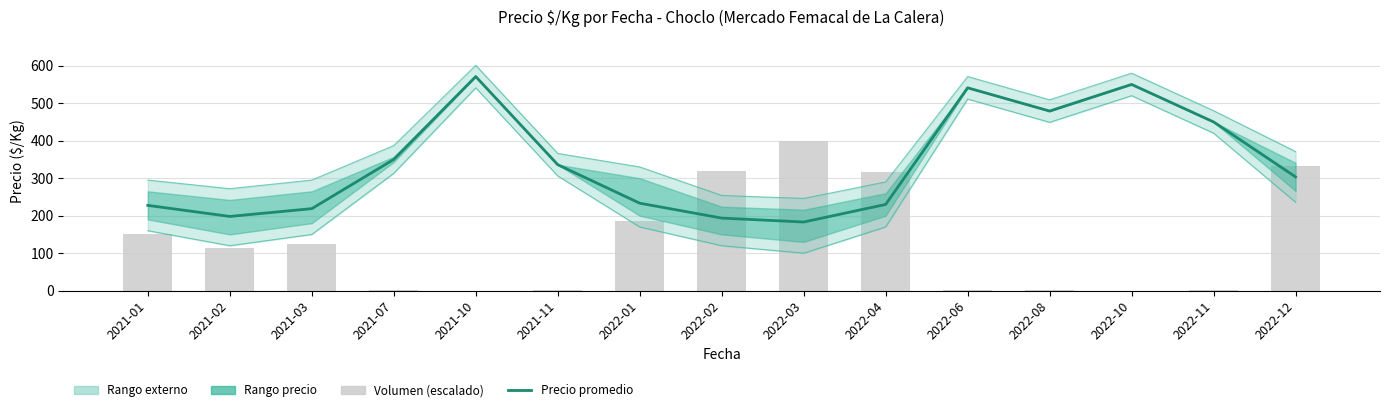

What is the label of the 9th bar from the right?

2022-01